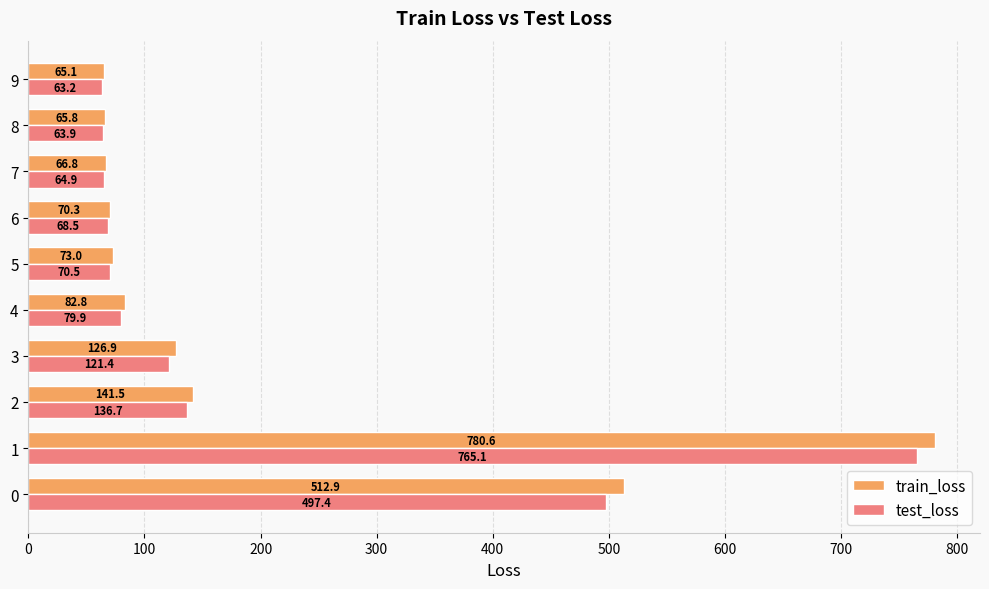

At which label does train_loss reach its peak?

1